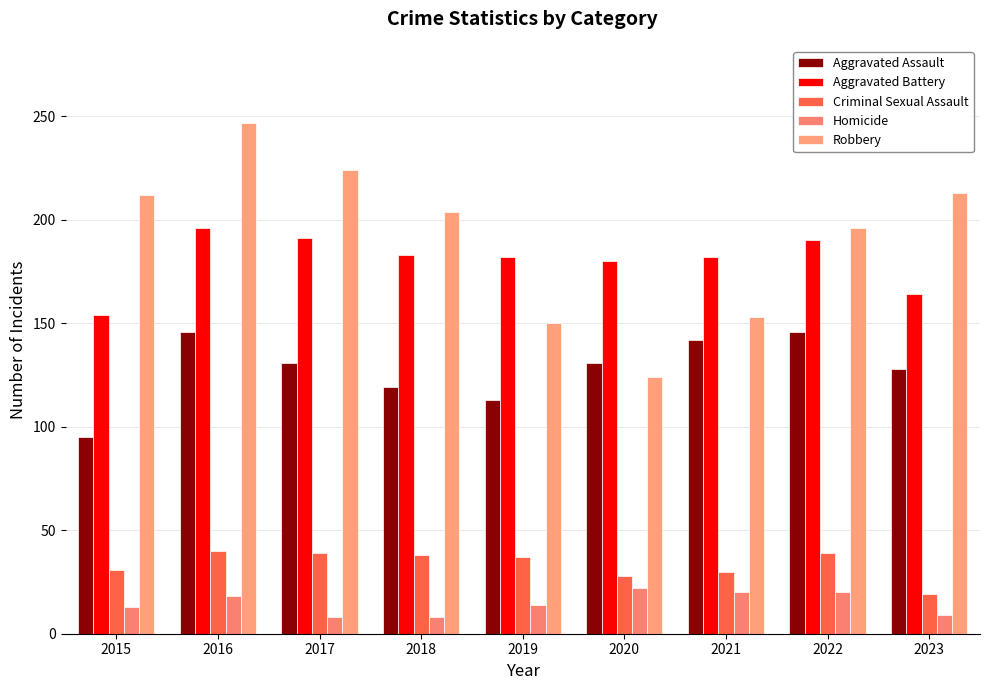

Which category has the highest value across all series?

2016